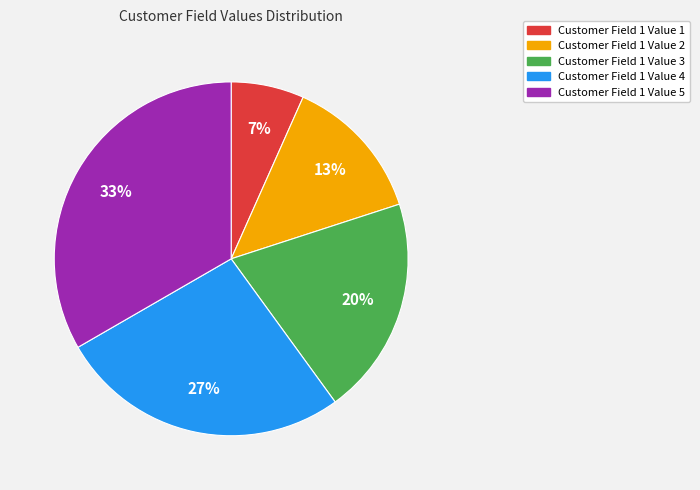

Do Customer Field 1 Value 5 and Customer Field 1 Value 3 together represent more than half of the pie?

Yes